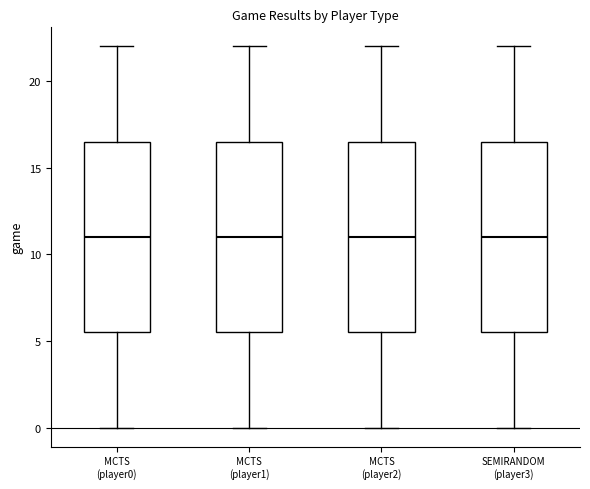

Reading left to right, transcribe this box plot: for each box, give where its median line is, the range the box spans, and where its two whiskers end, as read against the y-axis. The values are not printed on the chart, so give them approximately, as read against the axis.

MCTS (player0): median 11.0, box 5.5 to 16.5, whiskers 0.0 to 22.0
MCTS (player1): median 11.0, box 5.5 to 16.5, whiskers 0.0 to 22.0
MCTS (player2): median 11.0, box 5.5 to 16.5, whiskers 0.0 to 22.0
SEMIRANDOM (player3): median 11.0, box 5.5 to 16.5, whiskers 0.0 to 22.0